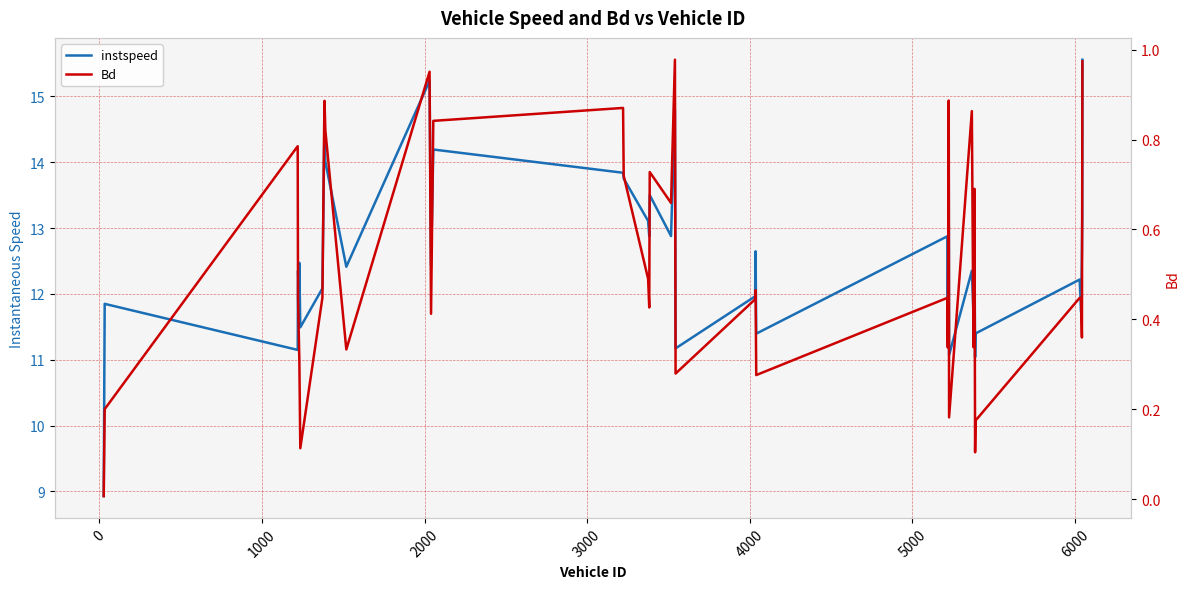

At how many categories does at least one series exceed 12?

26